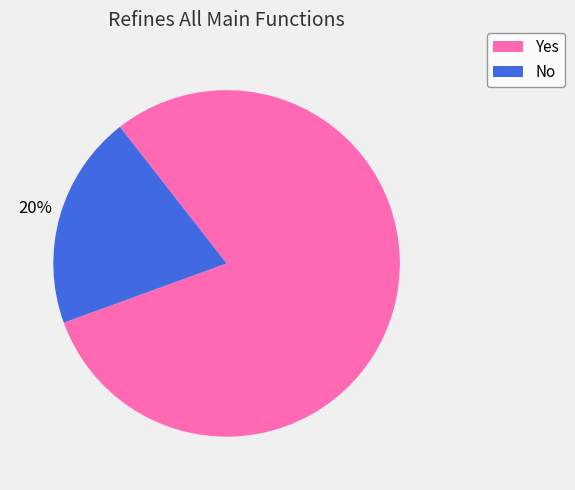

To the nearest percent, what is the difference between the No and Yes slice percentages?

60%